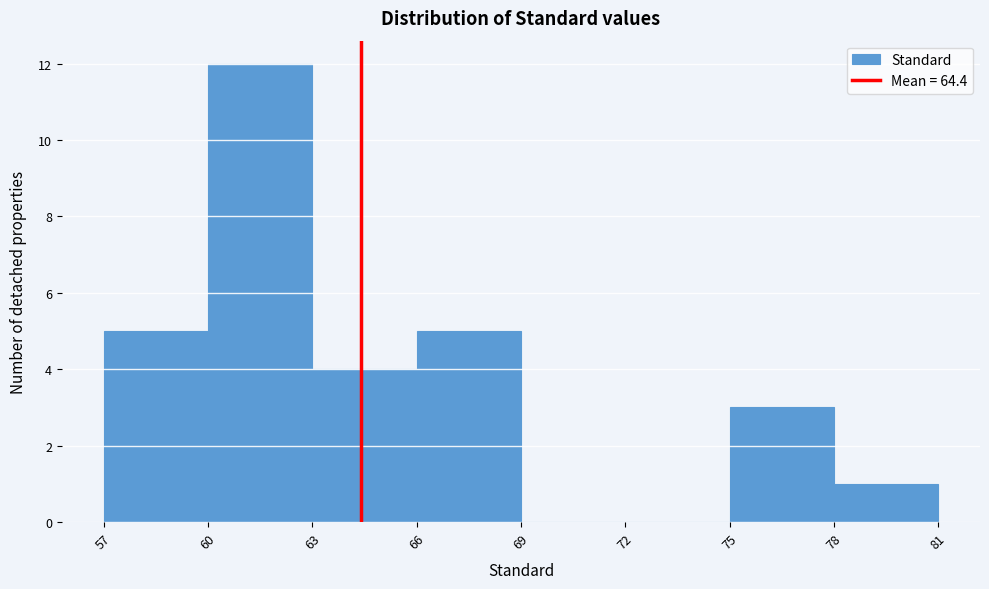

Over which range of the x-axis is the bar tallest?

60 to 63